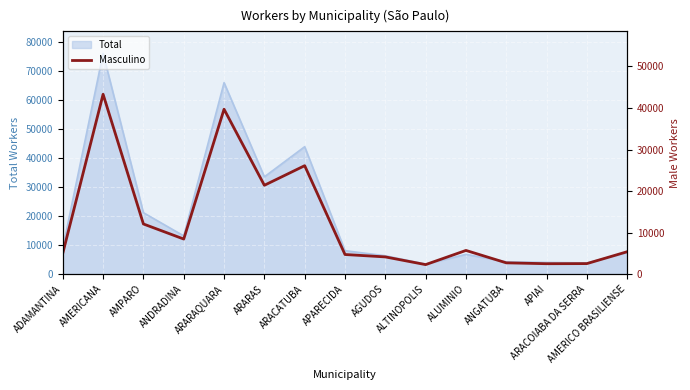

What is the difference between the maximum and minimum values?

41036